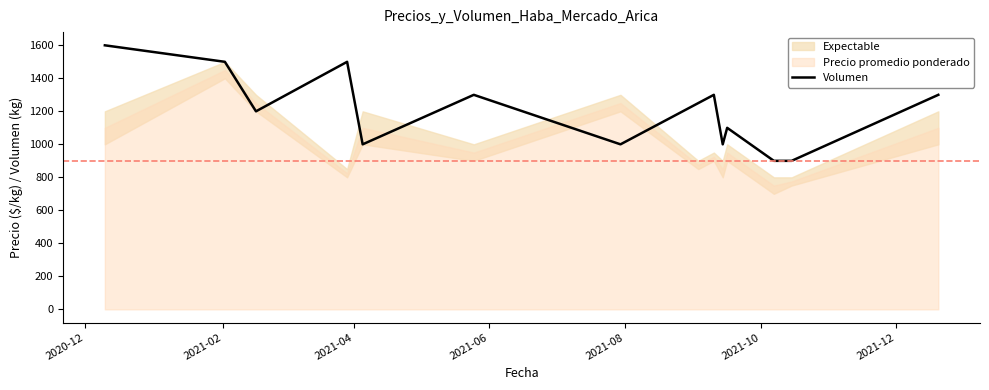

Is it true that the value at 2020-12 is 1600?

True